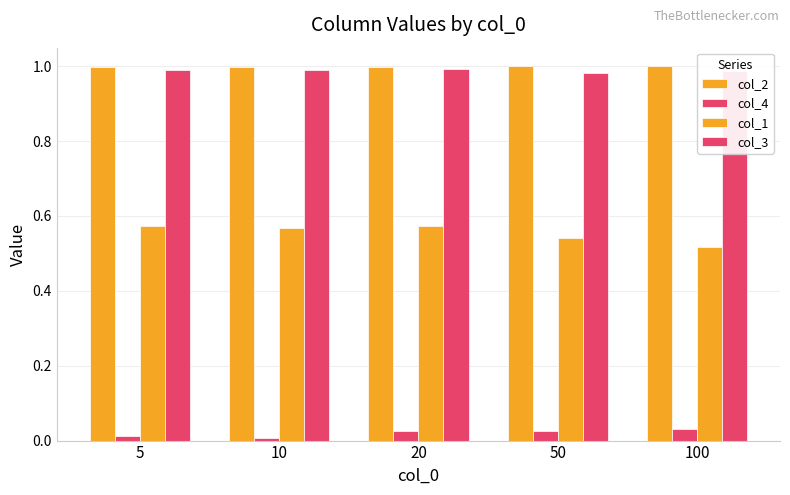

True or false: col_1 has a value of 0.4 at 5.

False